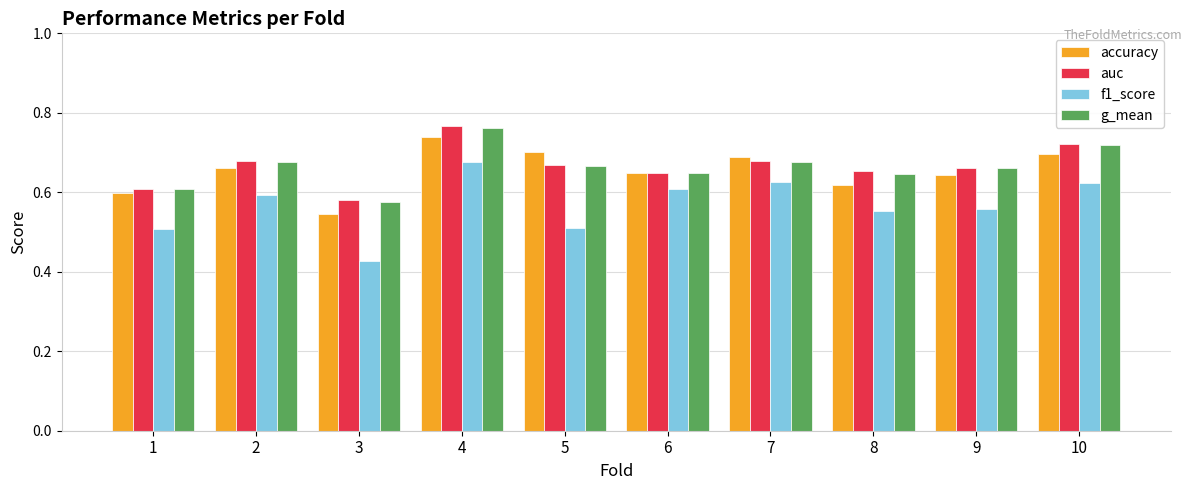

What is the difference between the second highest and minimum values in the accuracy series?

0.2